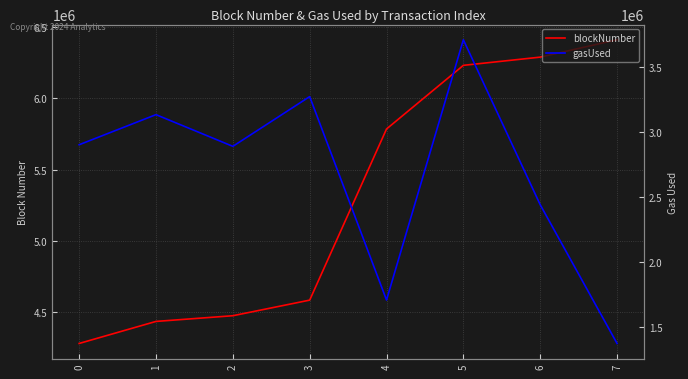

What is the spread (max minus min) of values at 0?

1381655